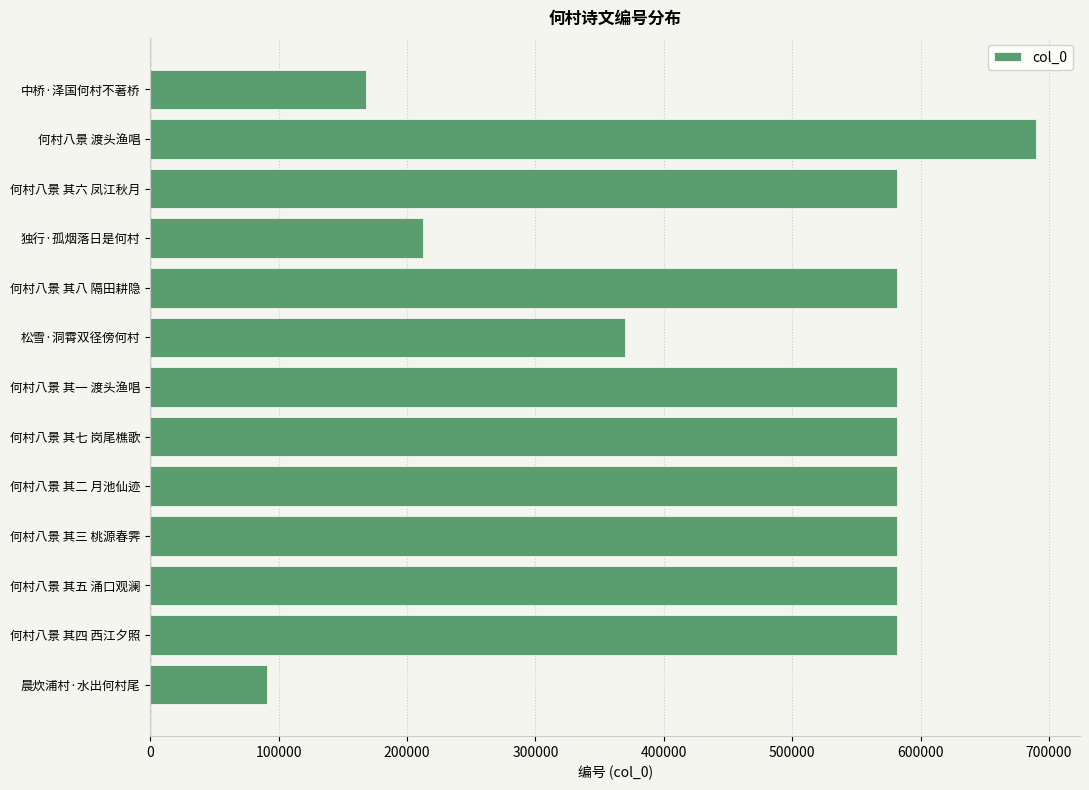

What is the ratio of the value at 何村八景 其七 岗尾樵歌 to the value at 晨炊浦村·水出何村尾?

6.4